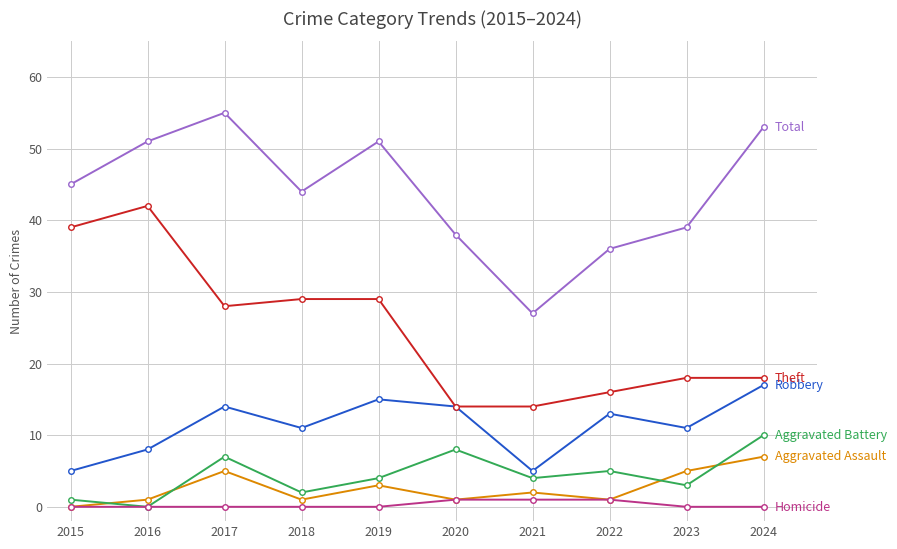

What is the total value across all series at 2023?

76